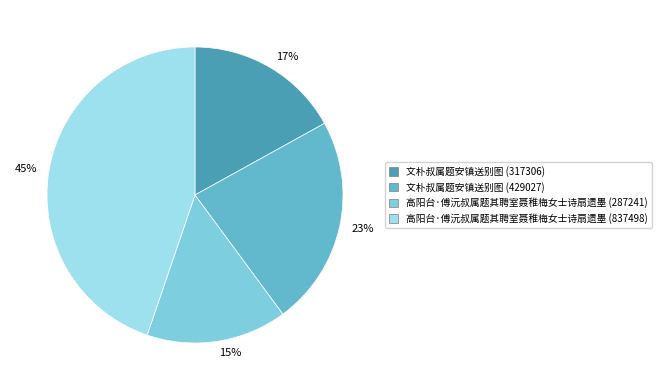

Is there a majority slice in this chart?

No